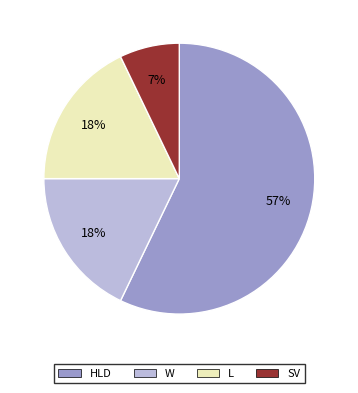

To the nearest percent, what is the difference between the largest and smallest slice percentages?

50%